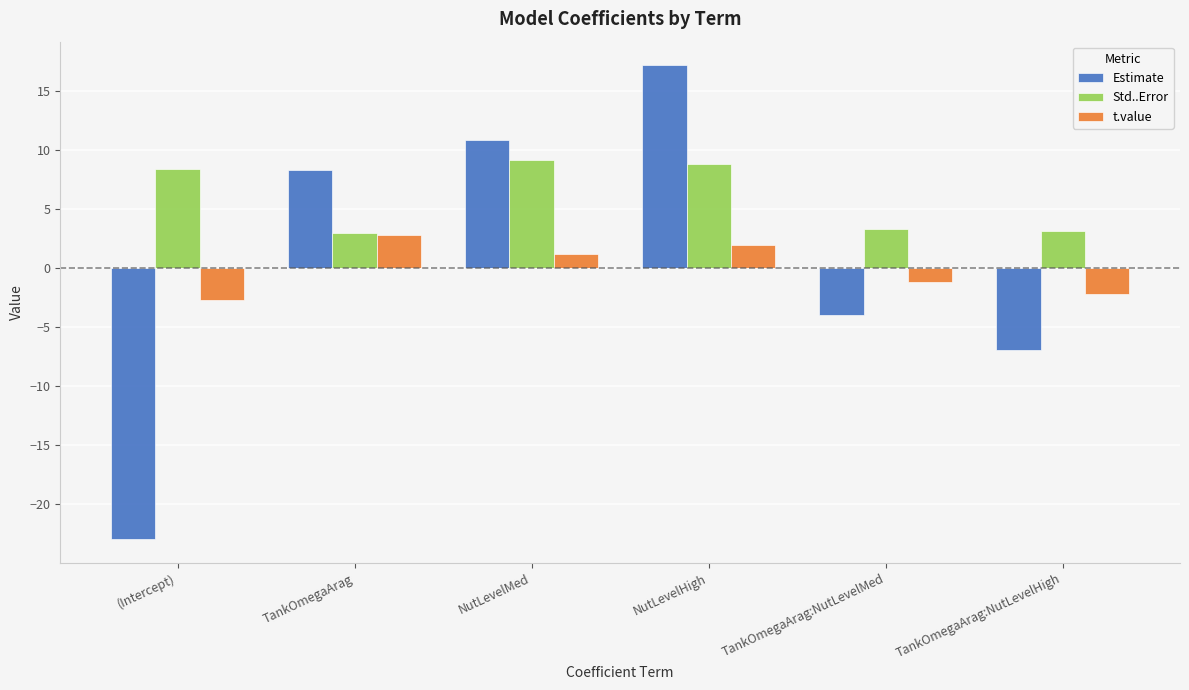

How many data points in t.value are less than 1?

3